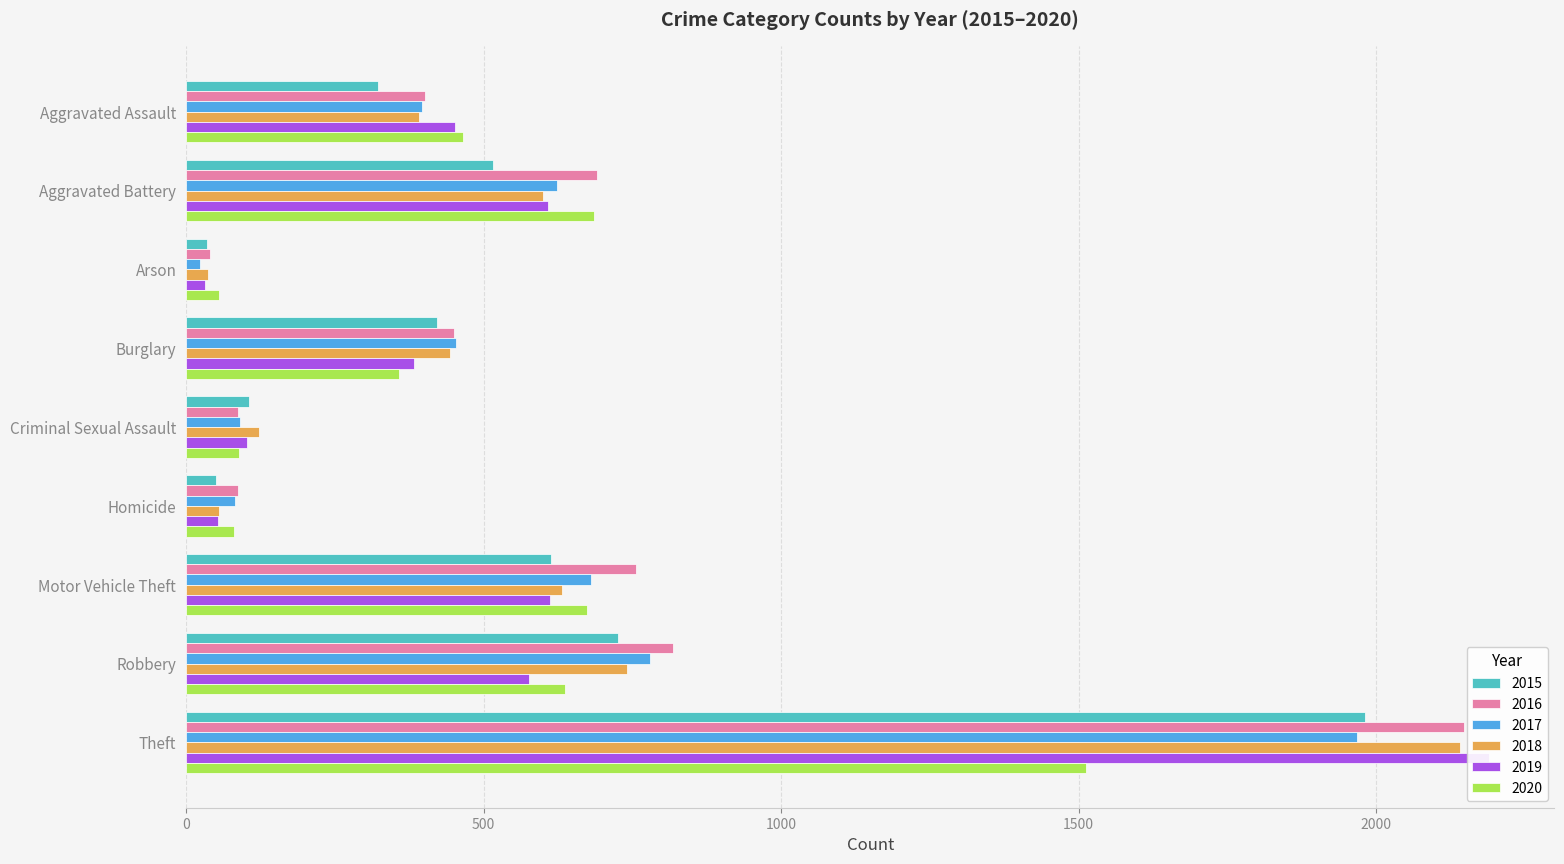

The value of 2017 at Motor Vehicle Theft is 196. True or false?

False